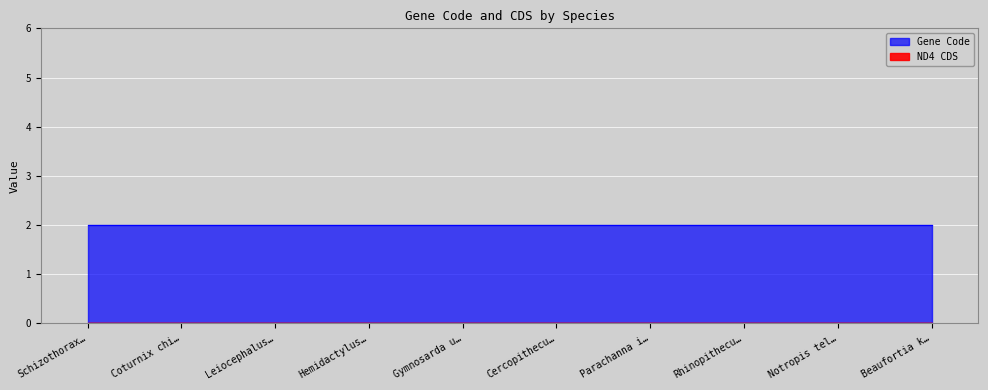

What position from the left is Schizothorax biddulphi?

1